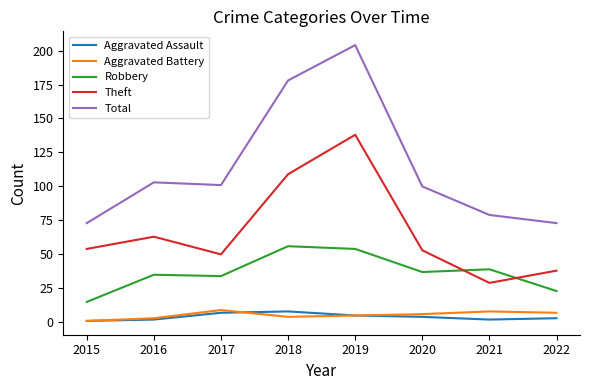

The Theft series shows 50 at 2017. True or false?

True